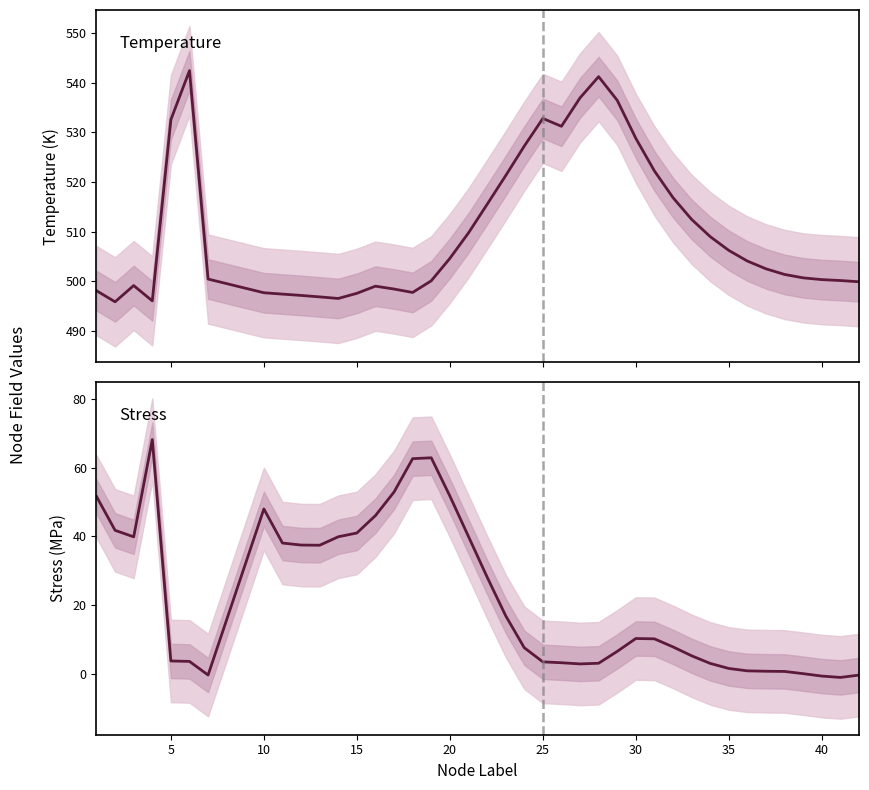

The Temperature series shows 267.5 at 30. True or false?

False